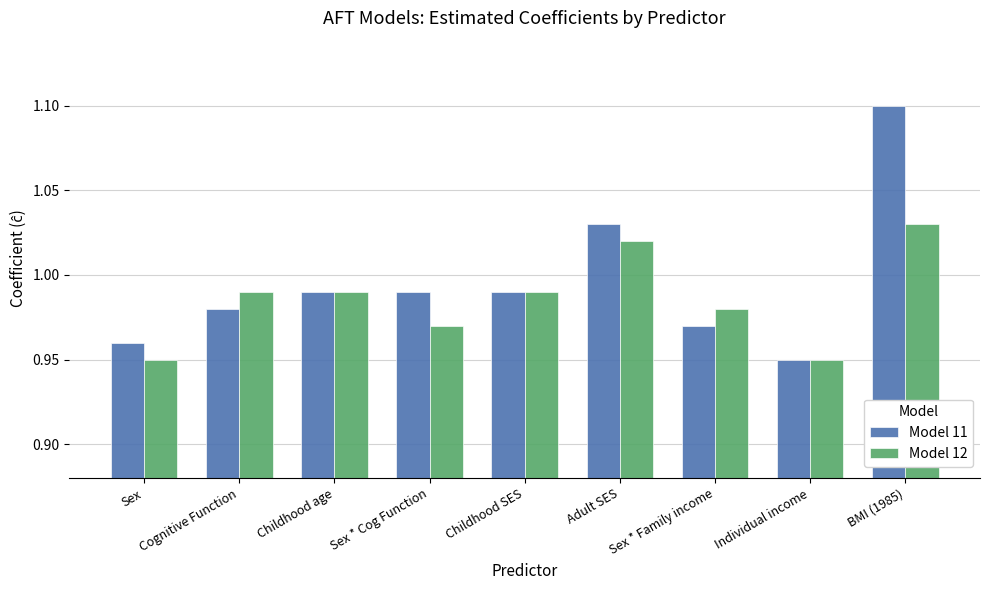

What is the sum of all Model 11 values?

9.0